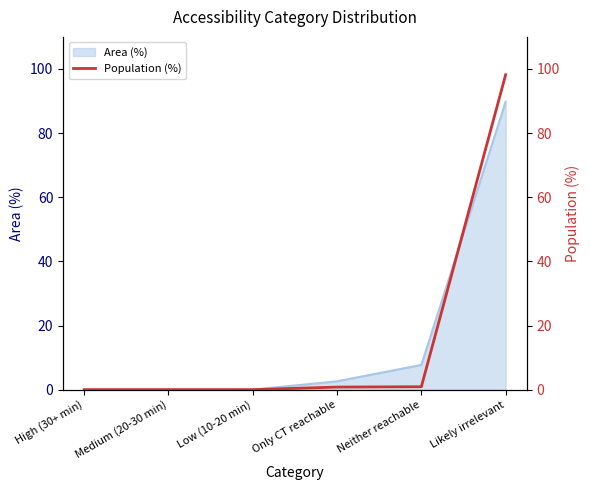

The chart shows a value of 0.0 at Medium (20-30 min). True or false?

True